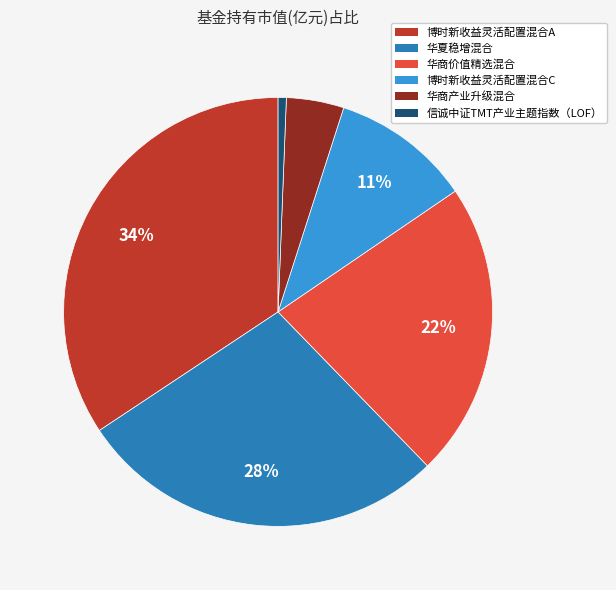

To the nearest percent, what is the average slice percentage?

17%